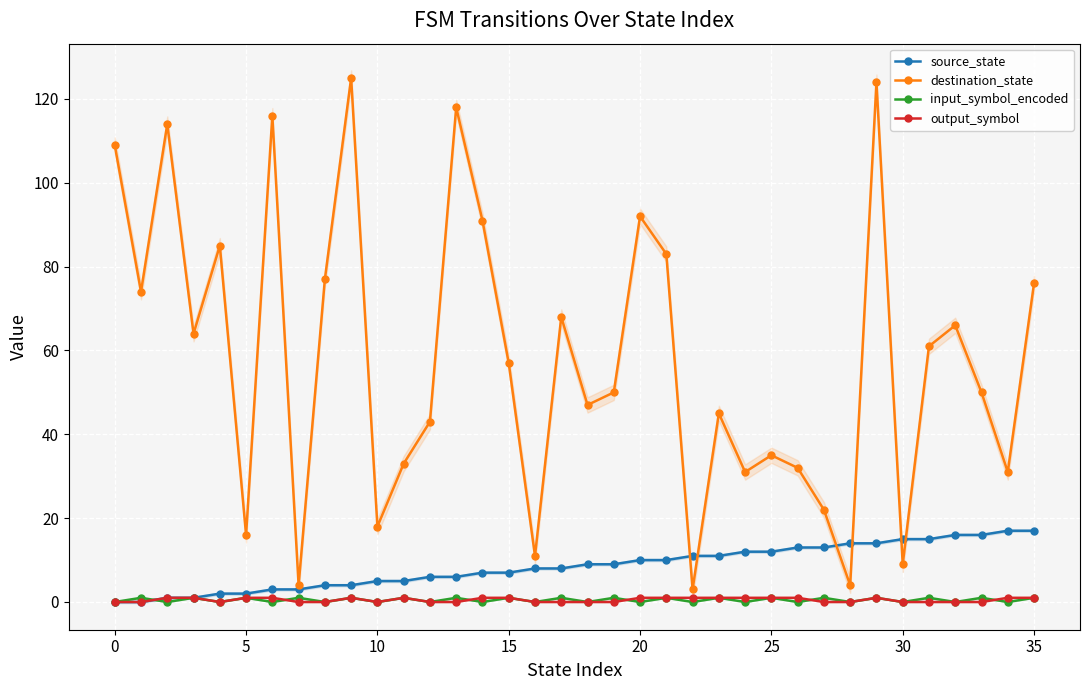

True or false: destination_state has a value of 91 at 14.

True